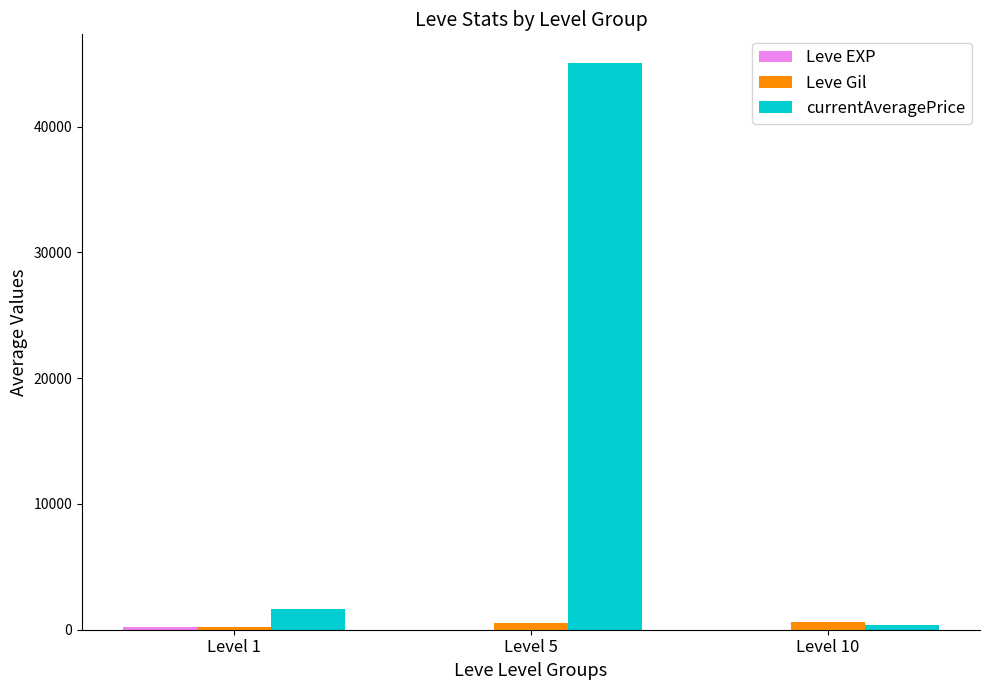

How many groups of bars are there?

3